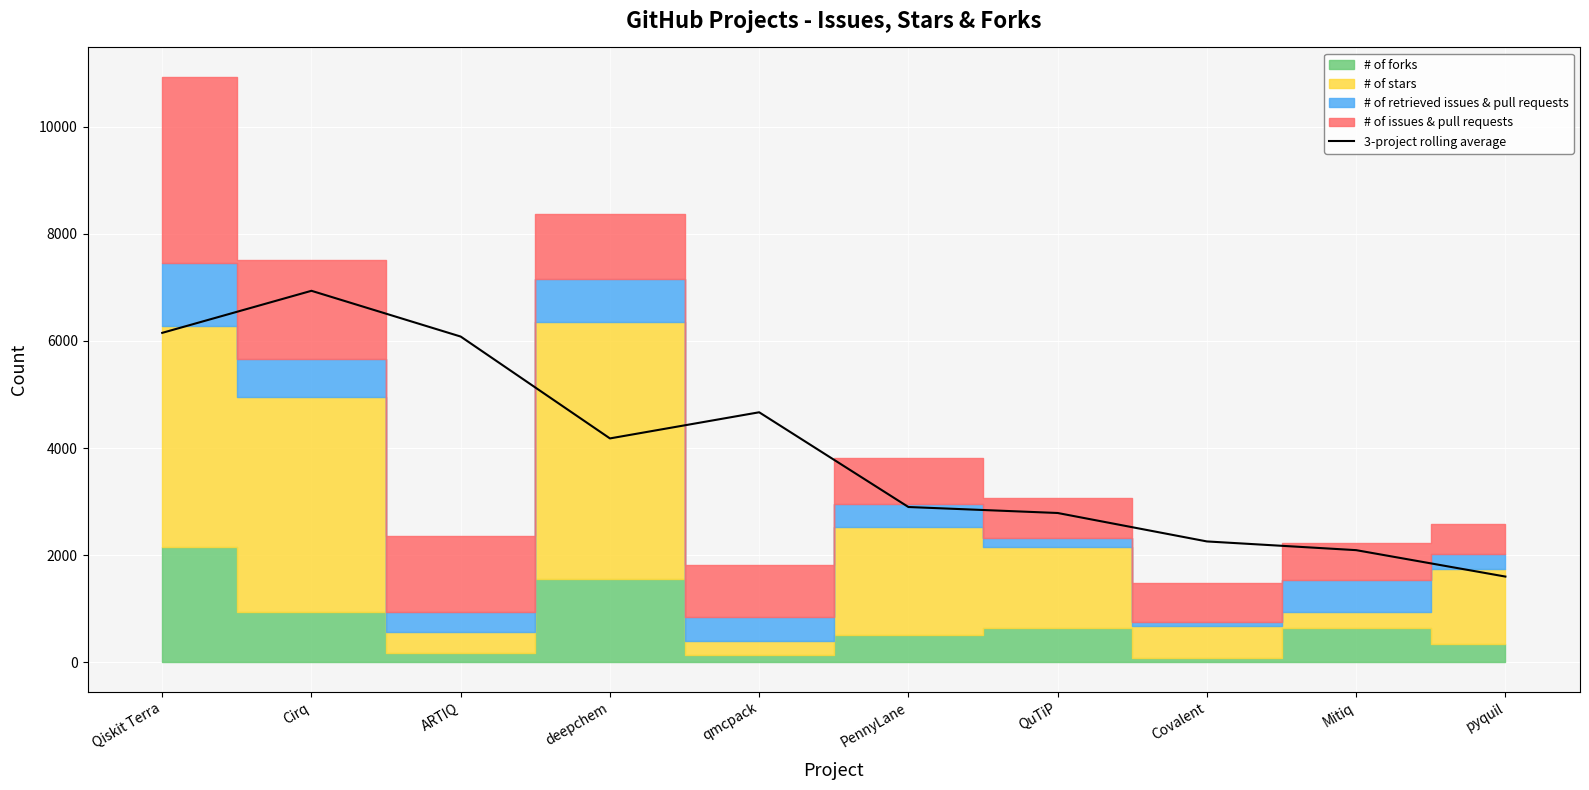

Rank the categories by value from lowest to highest.

pyquil, Mitiq, Covalent, QuTiP, PennyLane, deepchem, qmcpack, ARTIQ, Qiskit Terra, Cirq